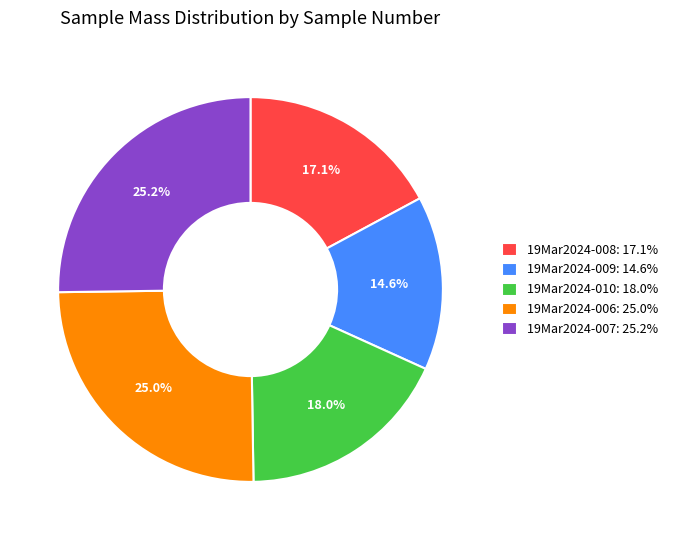

What is the smallest slice in the pie chart?

19Mar2024-009